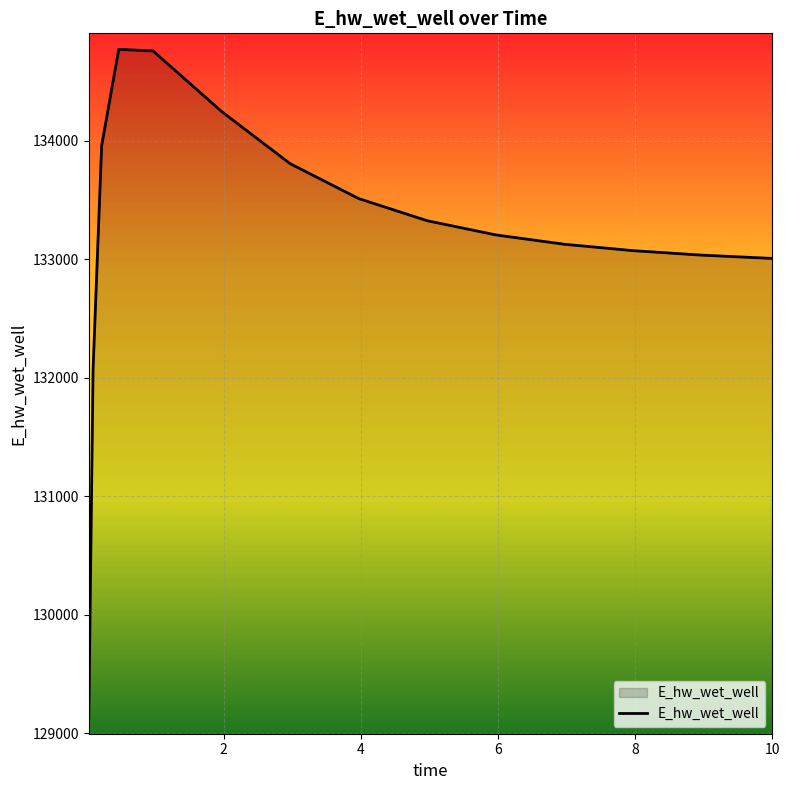

What is the difference between the maximum and minimum values?

5647.6